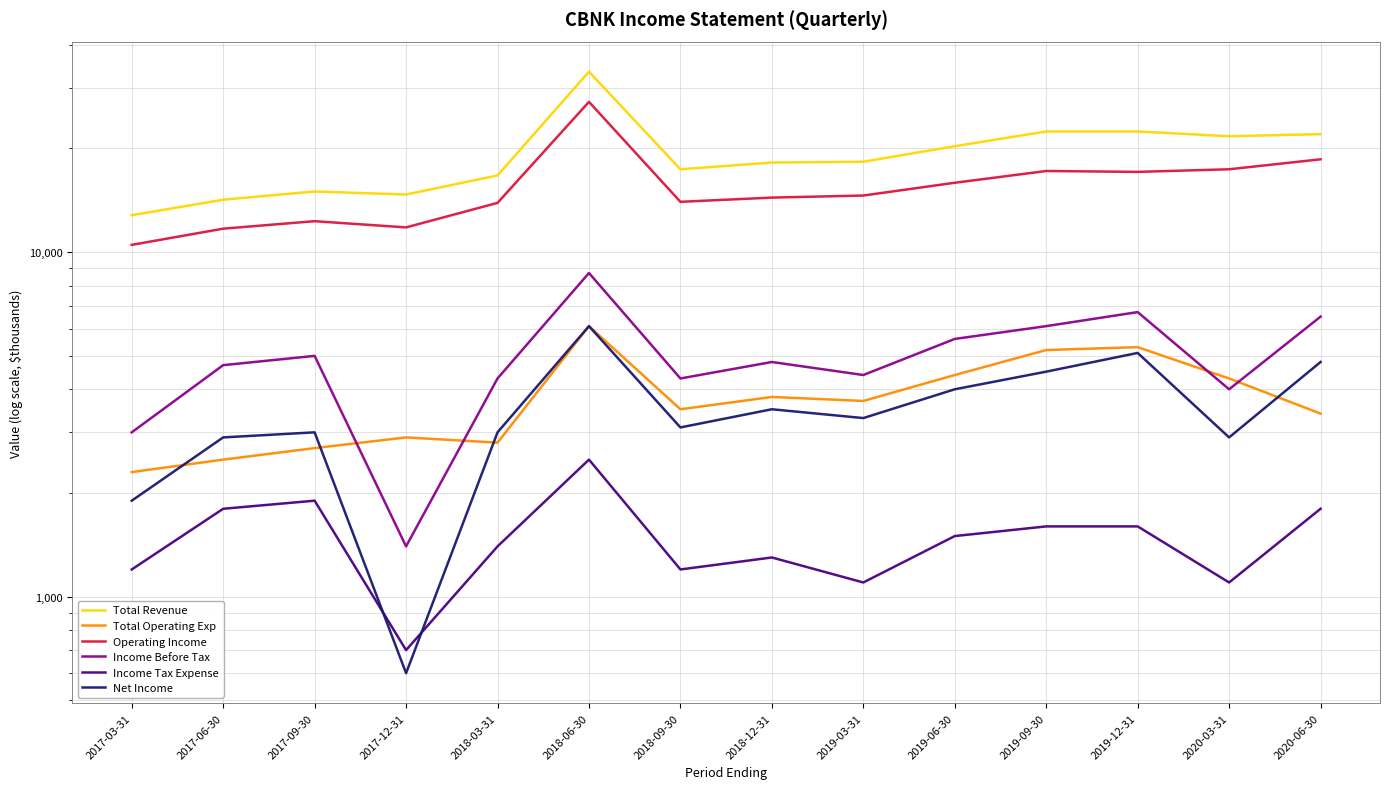

How many distinct data groups are displayed?

6